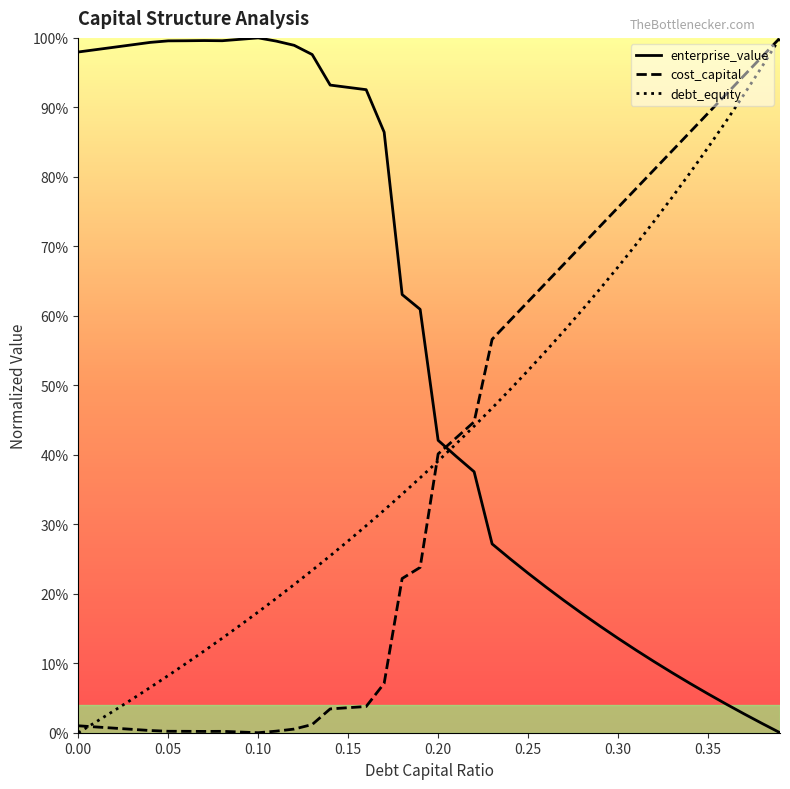

How many data points in enterprise_value are above 0?

39